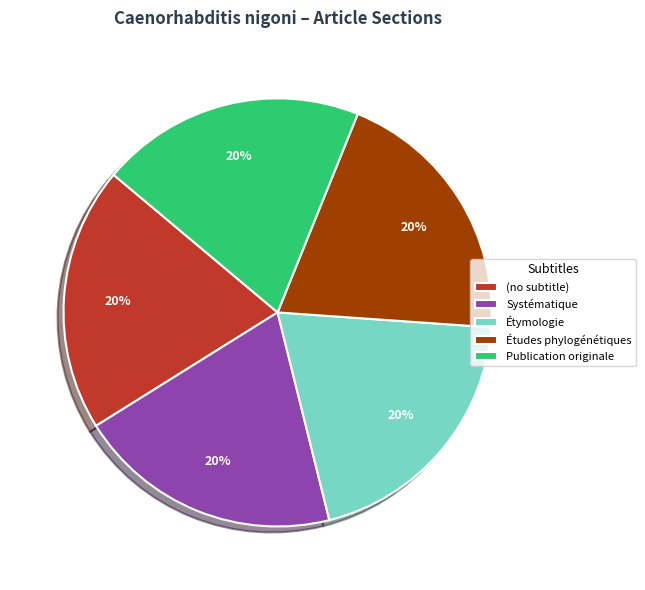

Is there any slice that represents more than half of the pie?

No